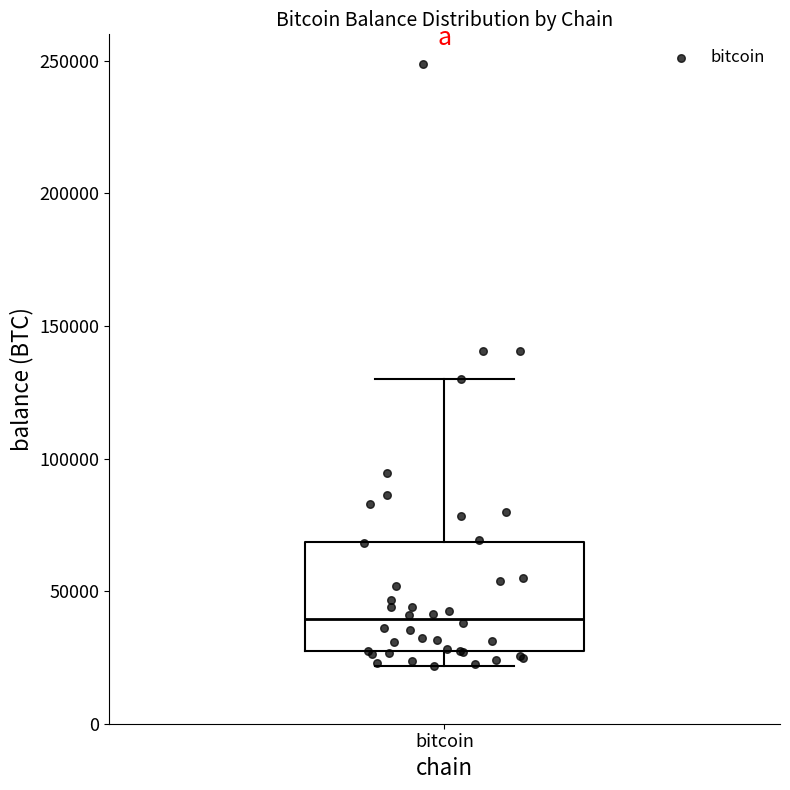

Read this box plot against the y-axis: the position of the median line, the range covered by the box, and the ends of both whiskers. The values are not printed on the chart, so give them approximately, as read against the axis.

median 40000, box 25000 to 70000, whiskers 20000 to 130000